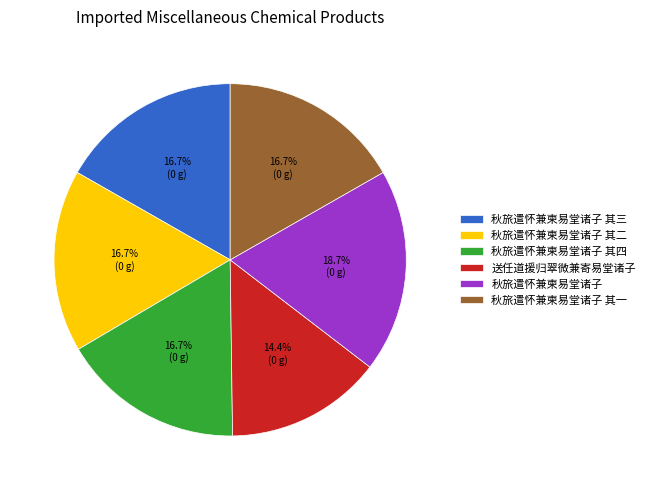

Does 秋旅遣怀兼柬易堂诸子 其一 account for over 50% of the chart?

No